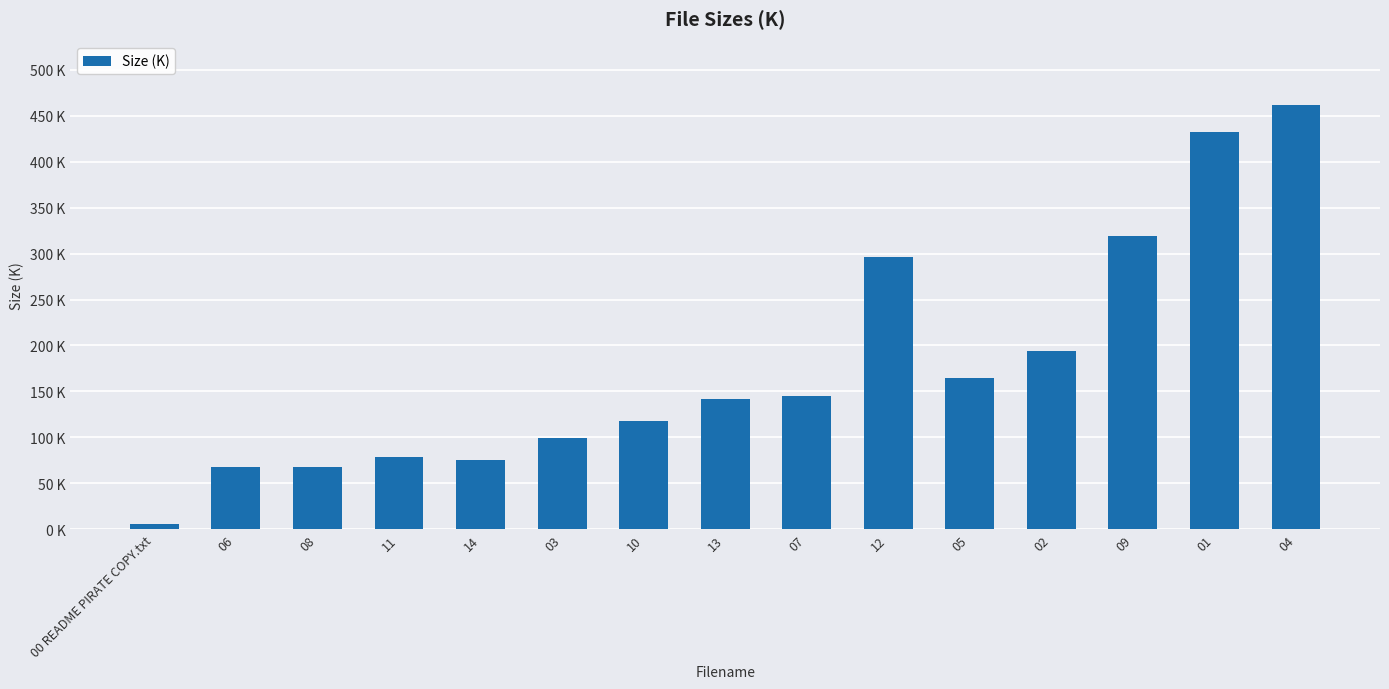

What is the difference between the maximum and second lowest values?

393.5